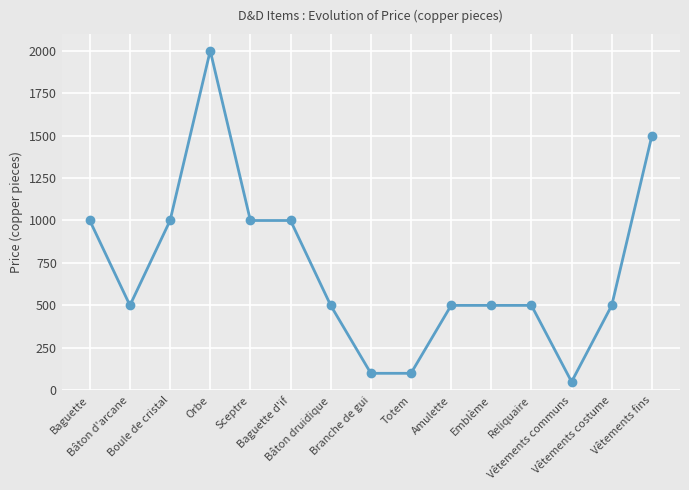

Reading left to right, list all the values displayed in this chart.

Baguette=1000	Bâton d'arcane=500	Boule de cristal=1000	Orbe=2000	Sceptre=1000	Baguette d'if=1000	Bâton druidique=500	Branche de gui=100	Totem=100	Amulette=500	Emblème=500	Reliquaire=500	Vêtements communs=50	Vêtements costume=500	Vêtements fins=1500